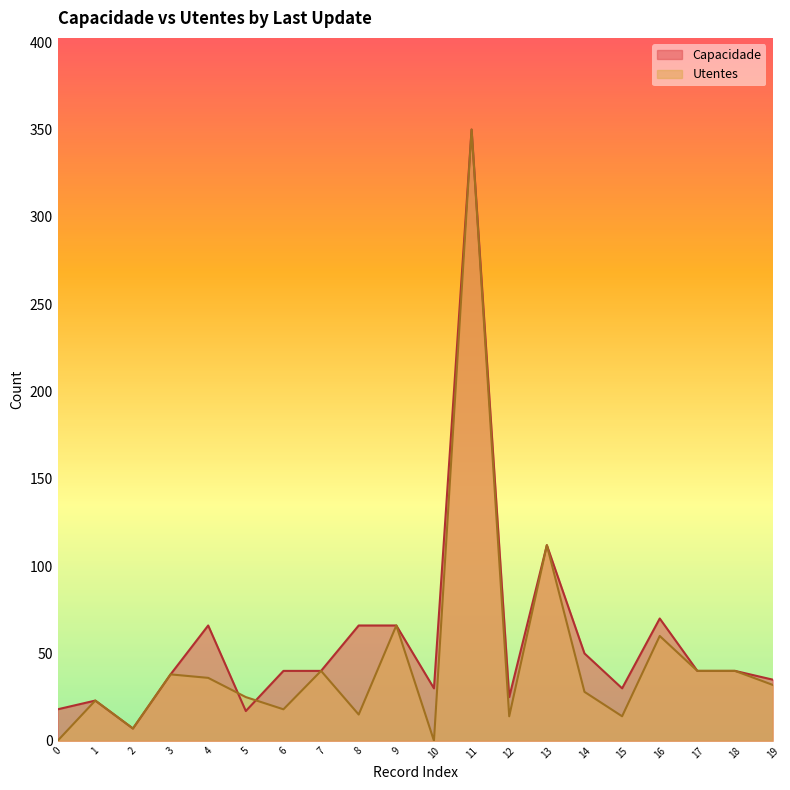

How many distinct data groups are displayed?

2